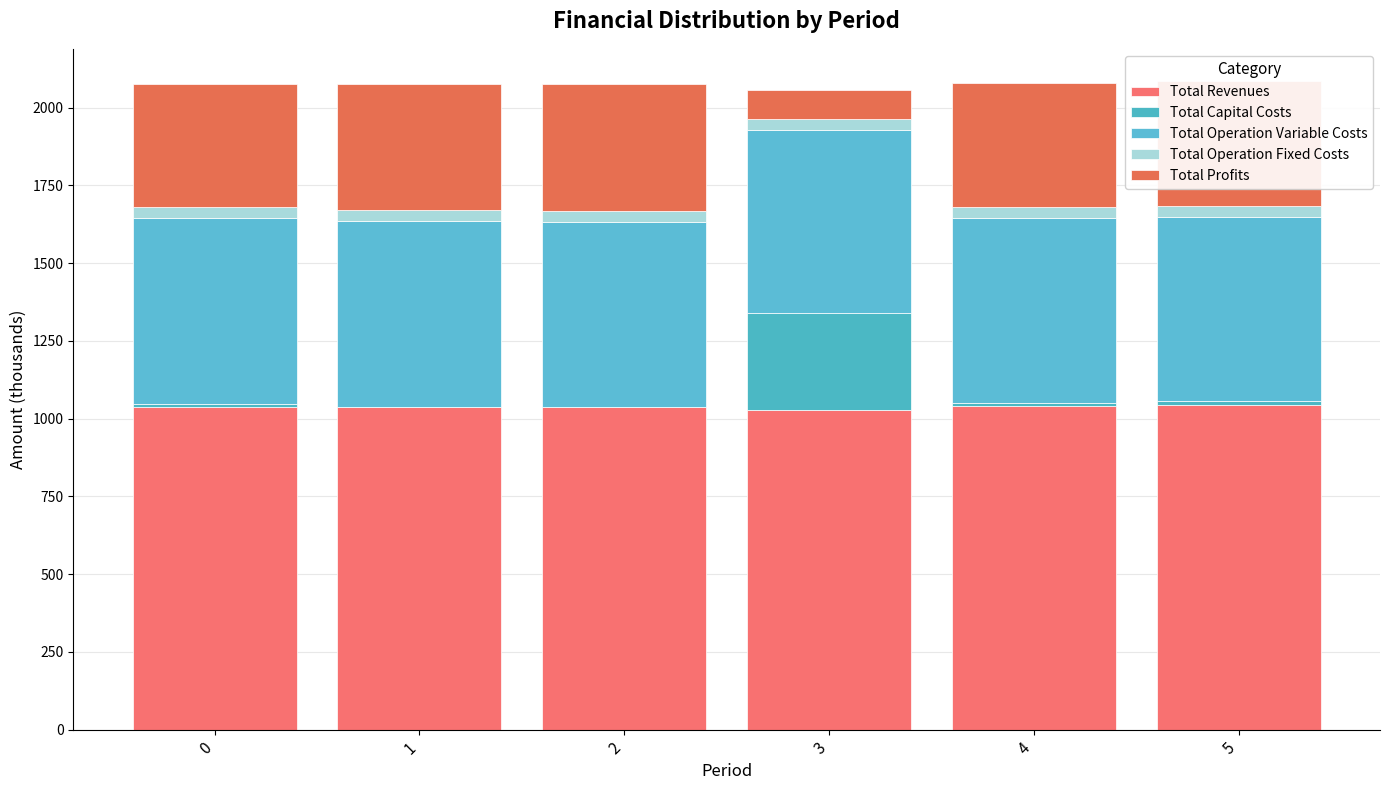

Count the number of categories in the chart.

6